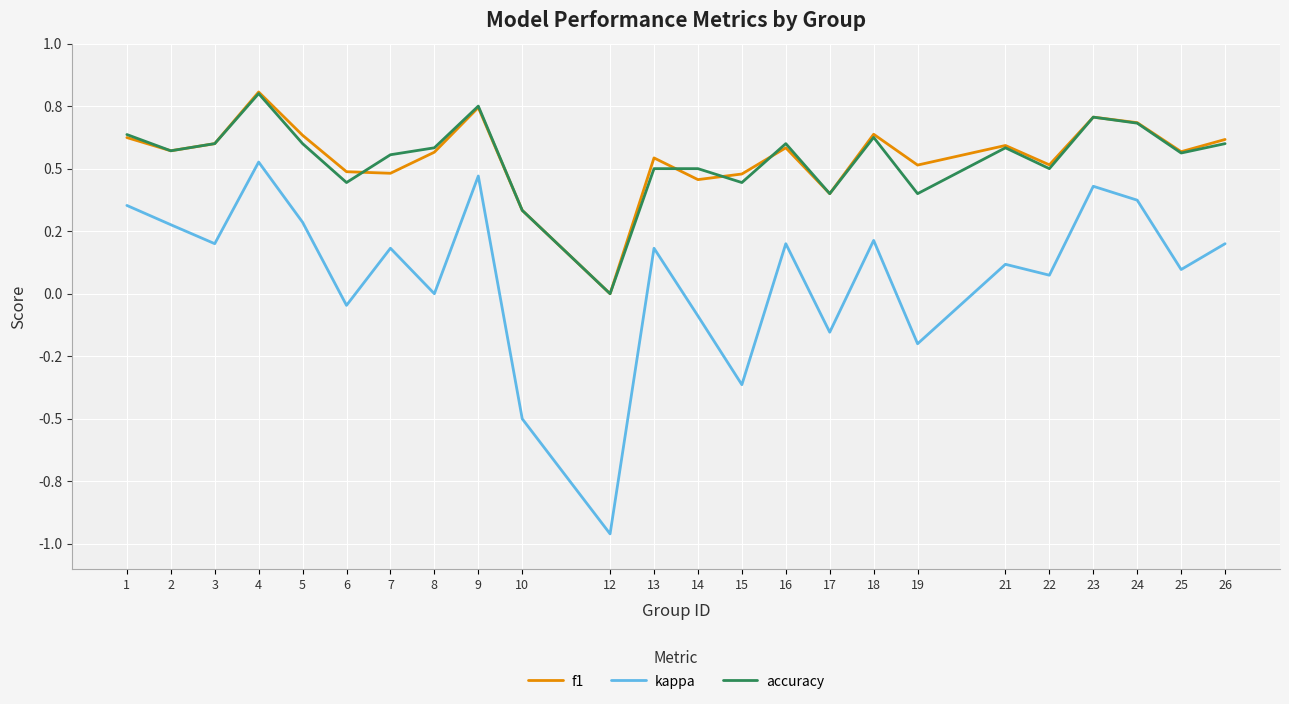

Between 1 and 12, which is larger?

1